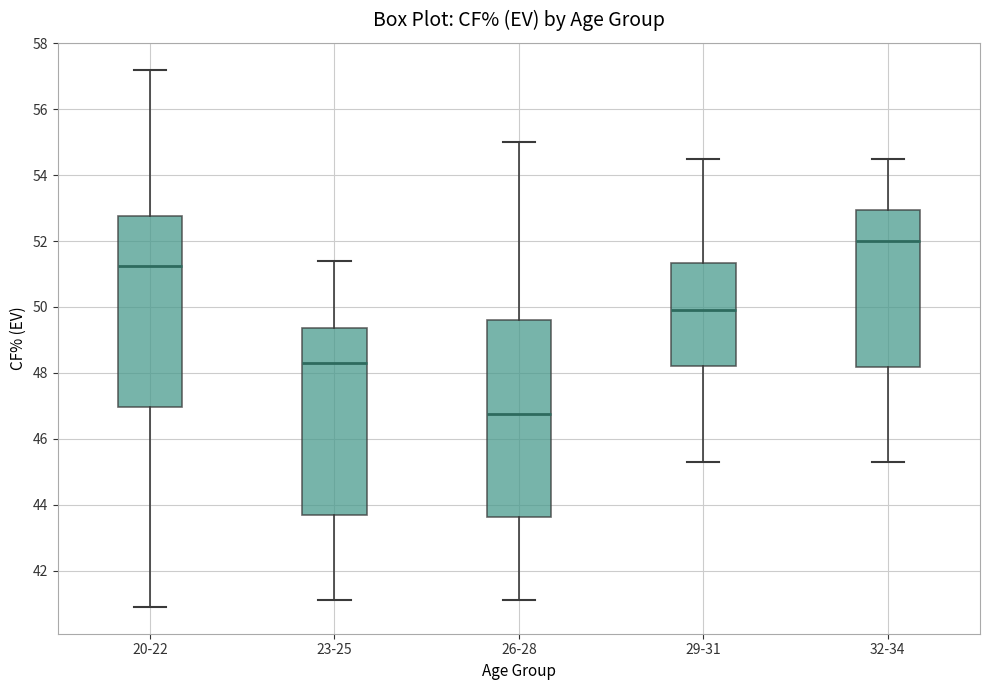

Where is the upper edge of the box for 23-25 on the y-axis? The values are not printed on the chart, so give them approximately, as read against the axis.

49.4